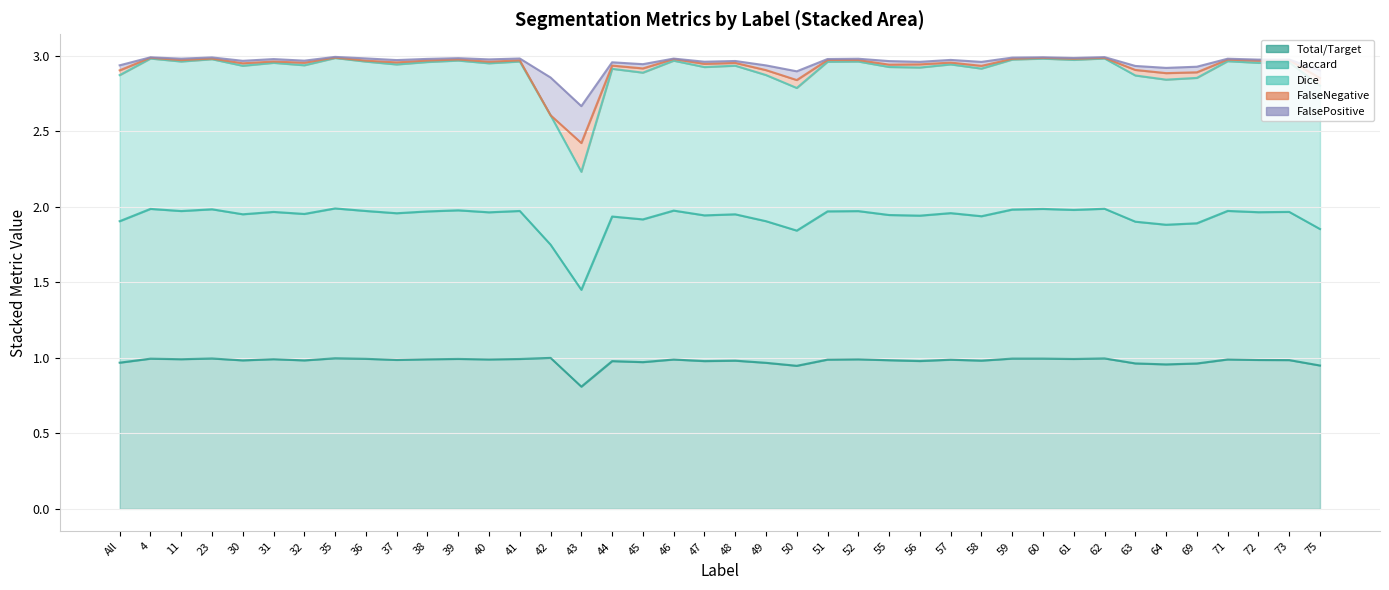

Is the value of Dice at 69 greater than the value of Jaccard at 30?

No